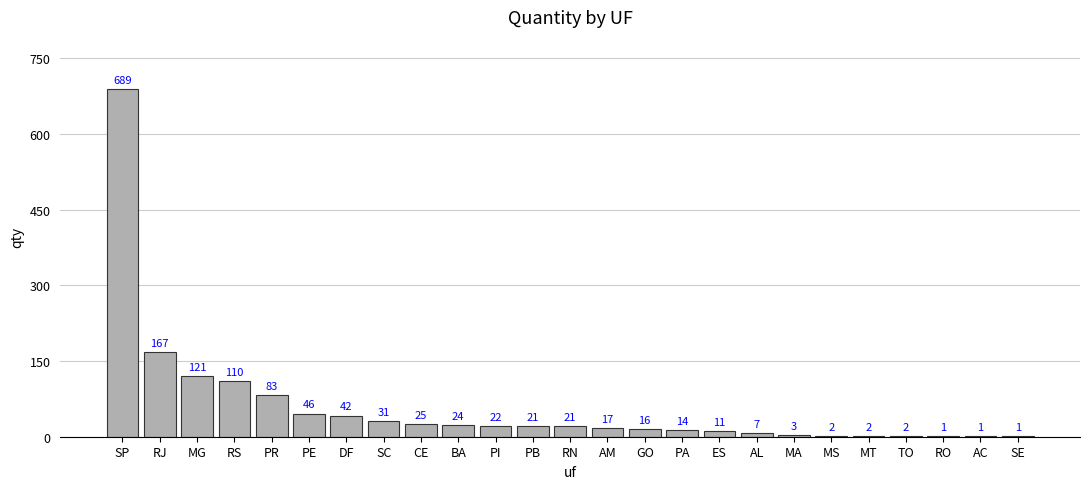

What is the greatest value displayed?

689